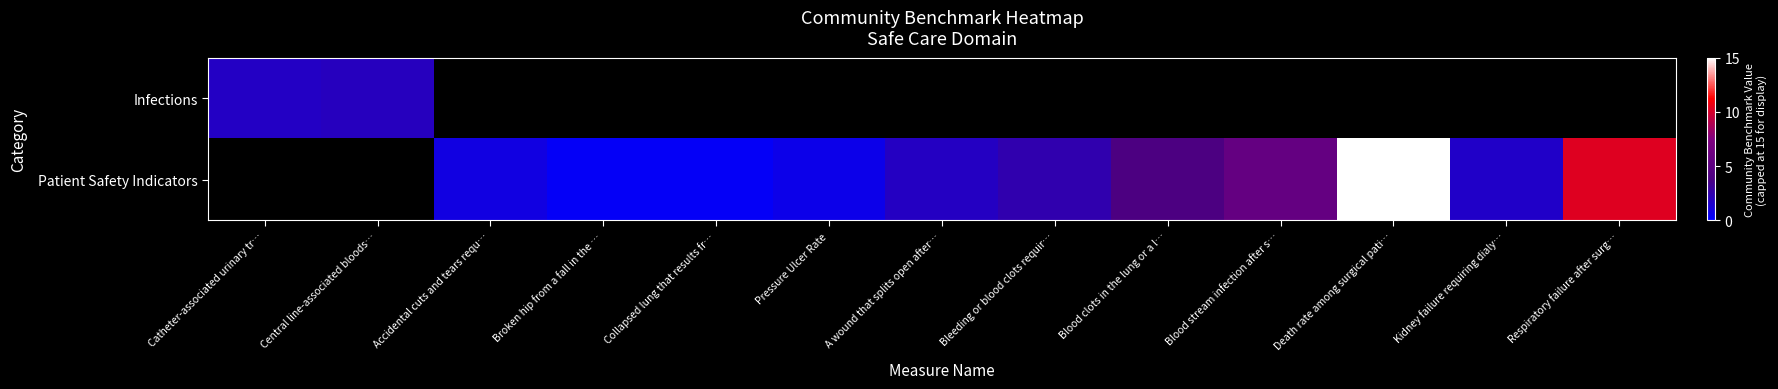

How many series are shown in this chart?

2